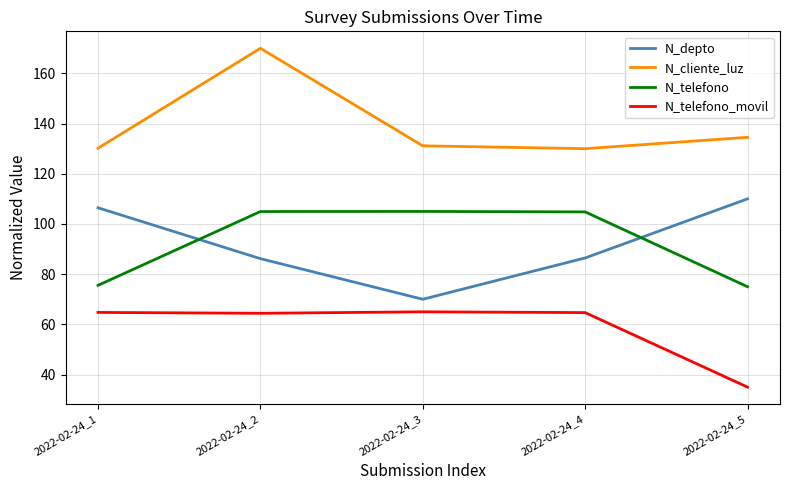

The value of N_depto at 2022-02-24_2 is 86.2. True or false?

True